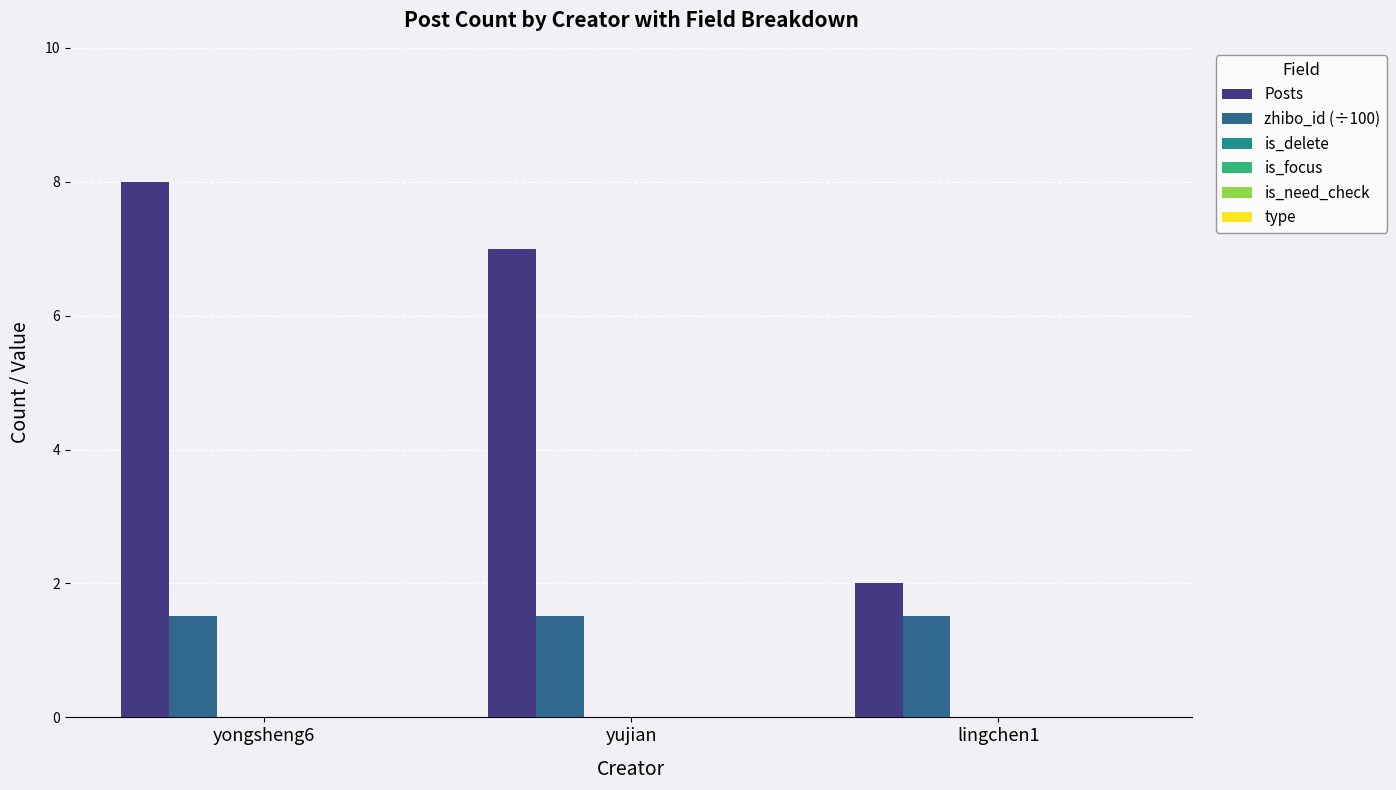

What is the greatest value displayed?

8.0